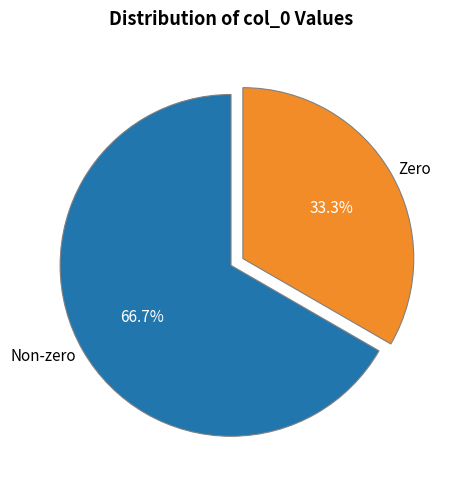

Which category accounts for the majority?

Non-zero